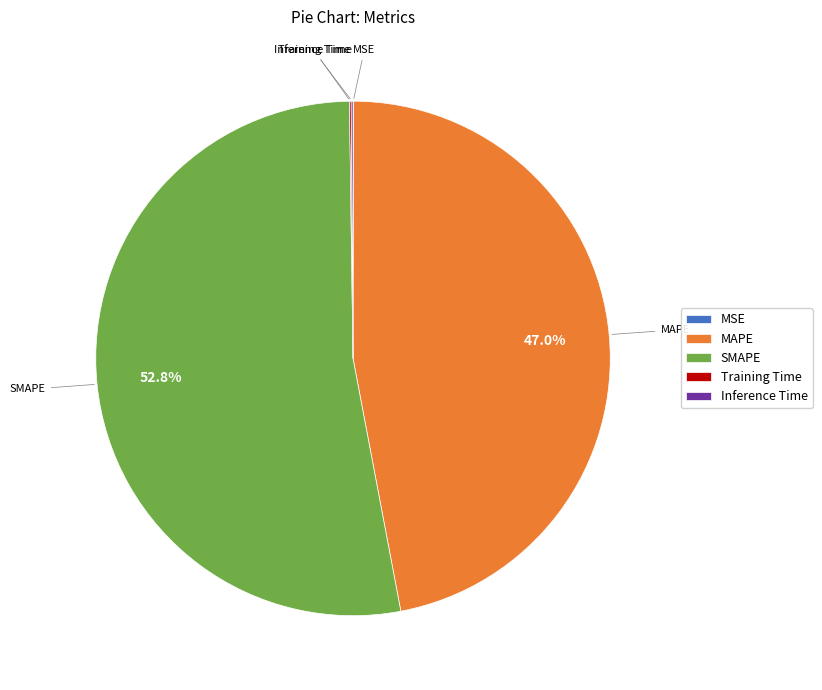

Does SMAPE represent more than half of the total?

Yes